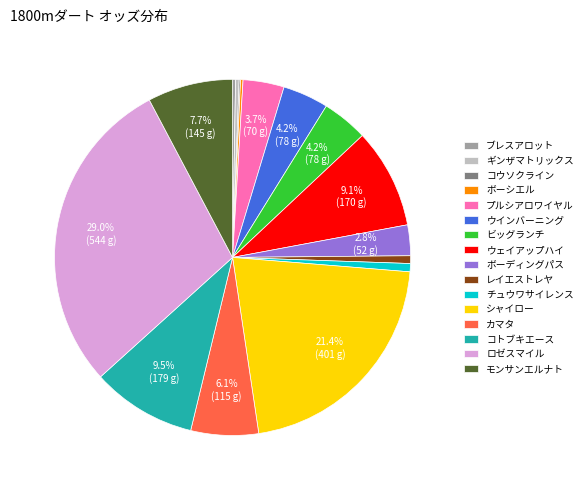

Is the sum of ウインバーニング and ロゼスマイル greater than half?

No